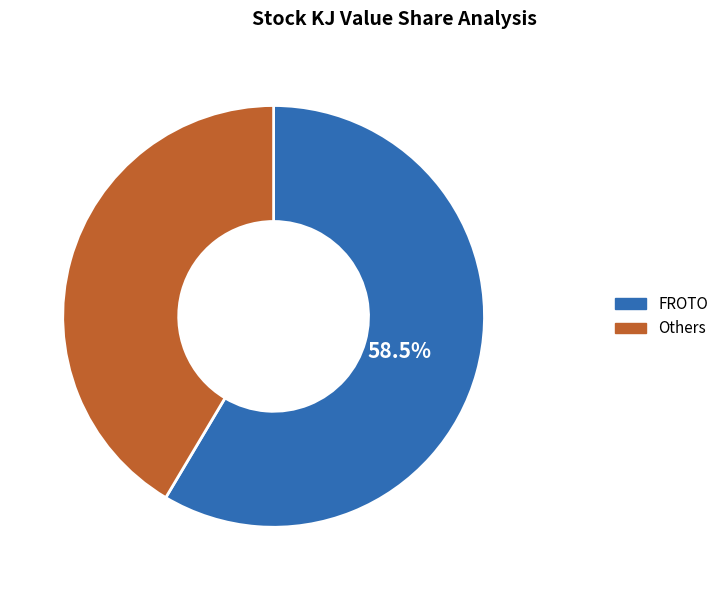

Is there a majority slice in this chart?

Yes